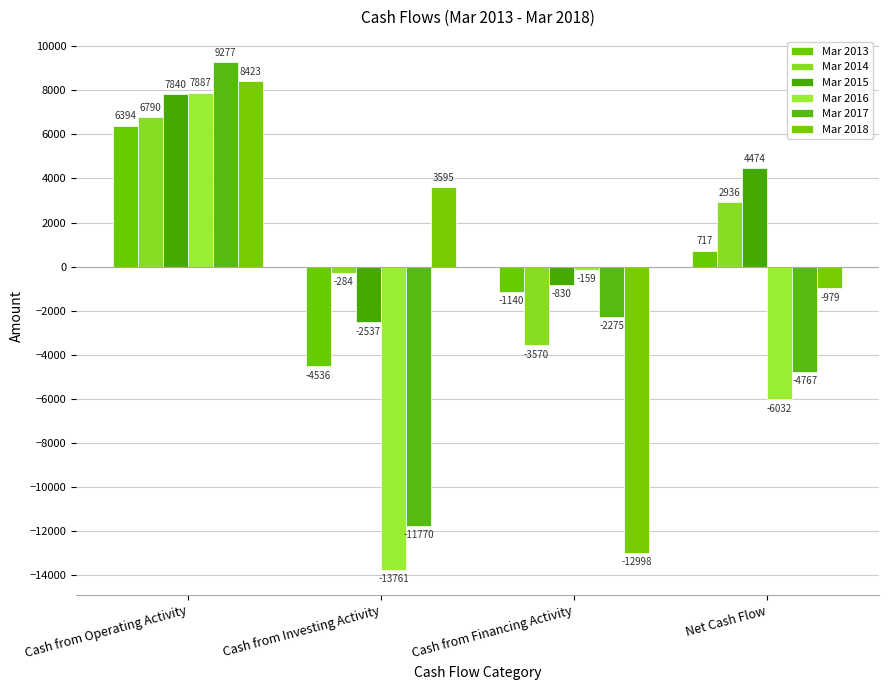

What is the label of the 3rd bar from the left?

Cash from Financing Activity